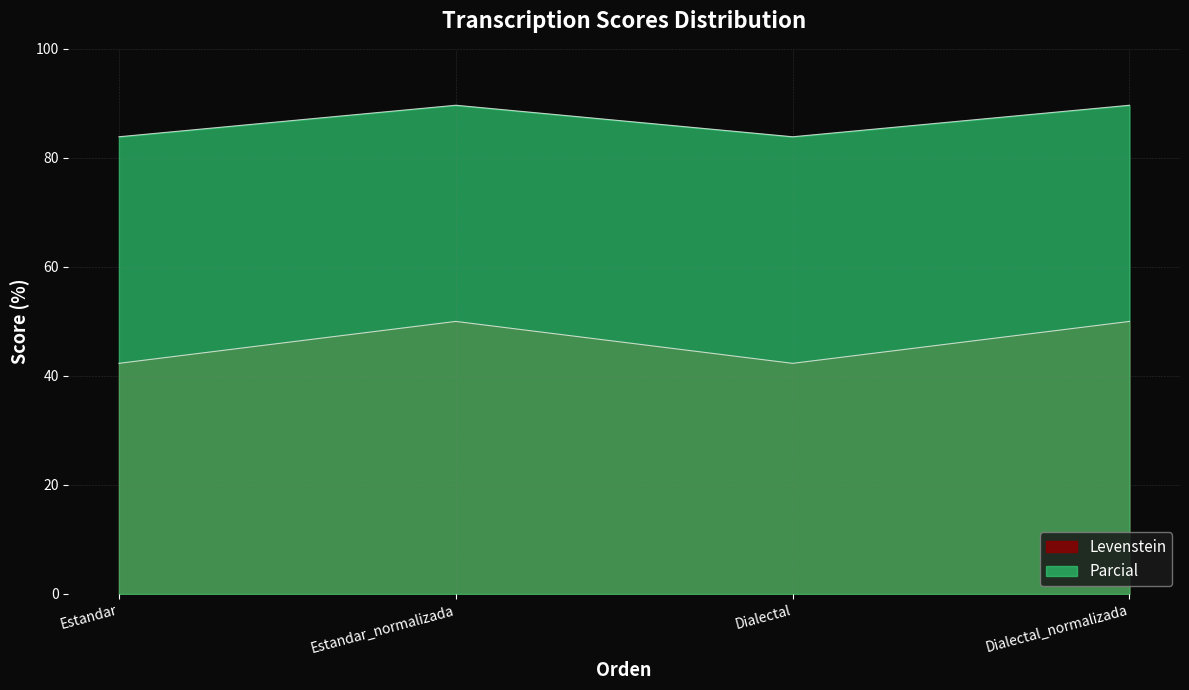

The value of Parcial at Estandar_normalizada is 54.9. True or false?

False